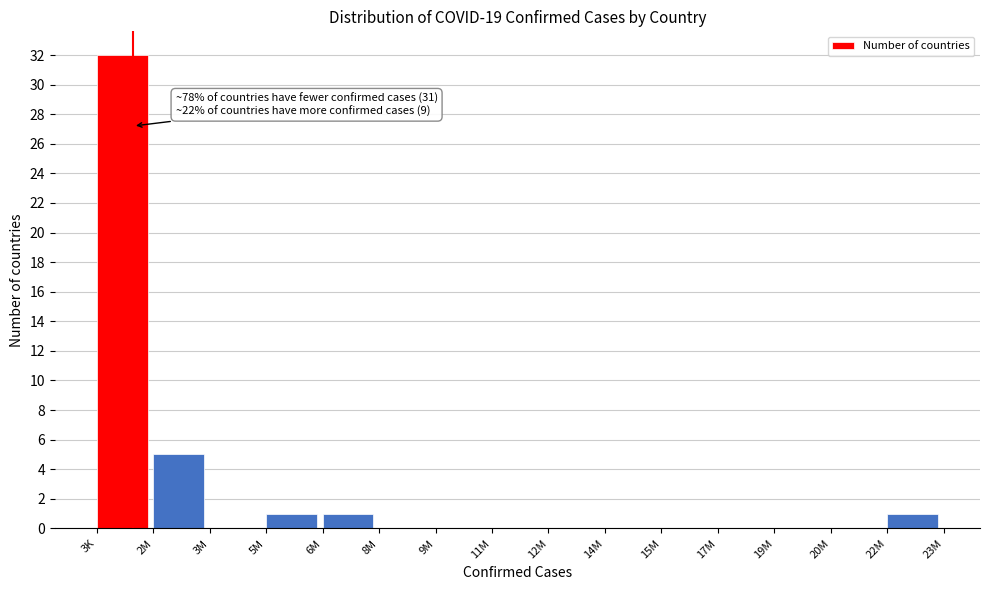

Reading right to left, what are all the values shown in this chart?

22M=1	20M=0	19M=0	17M=0	15M=0	14M=0	12M=0	11M=0	9M=0	8M=0	6M=1	5M=1	3M=0	2M=5	3K=32